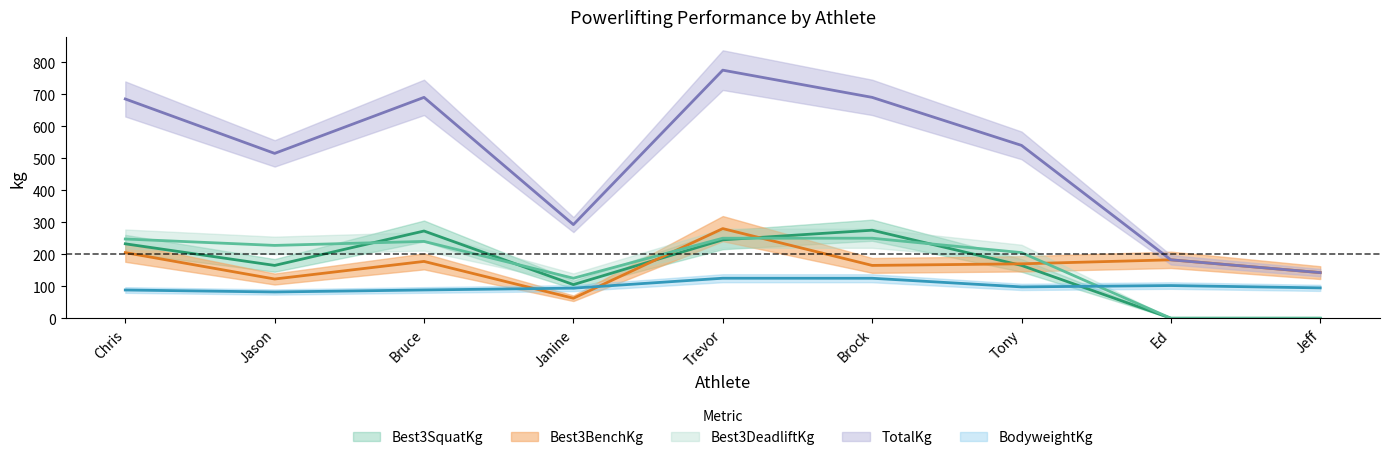

How many positive values does the Best3DeadliftKg series have?

7